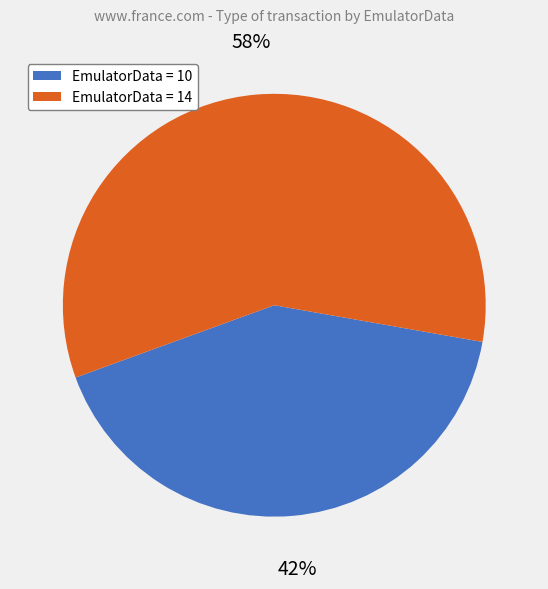

Is there a majority slice in this chart?

Yes